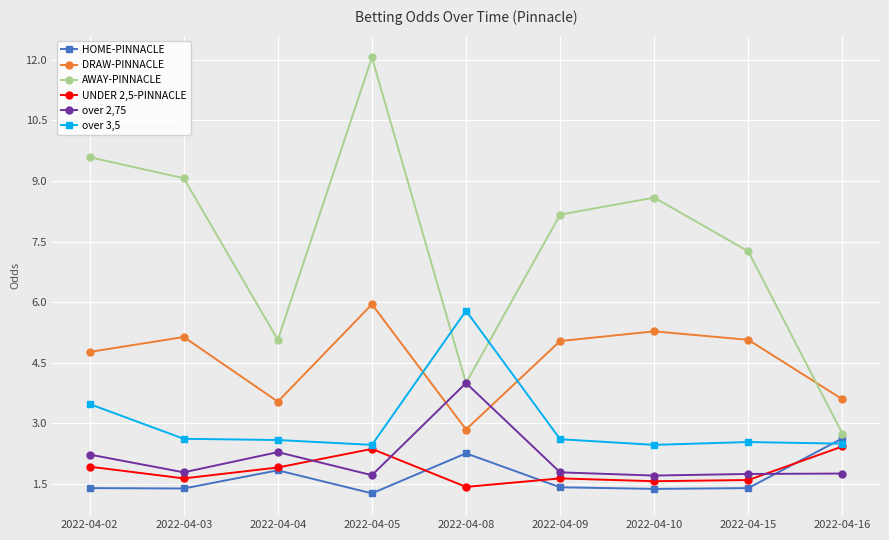

At which category does UNDER 2,5-PINNACLE reach its first local valley?

2022-04-03